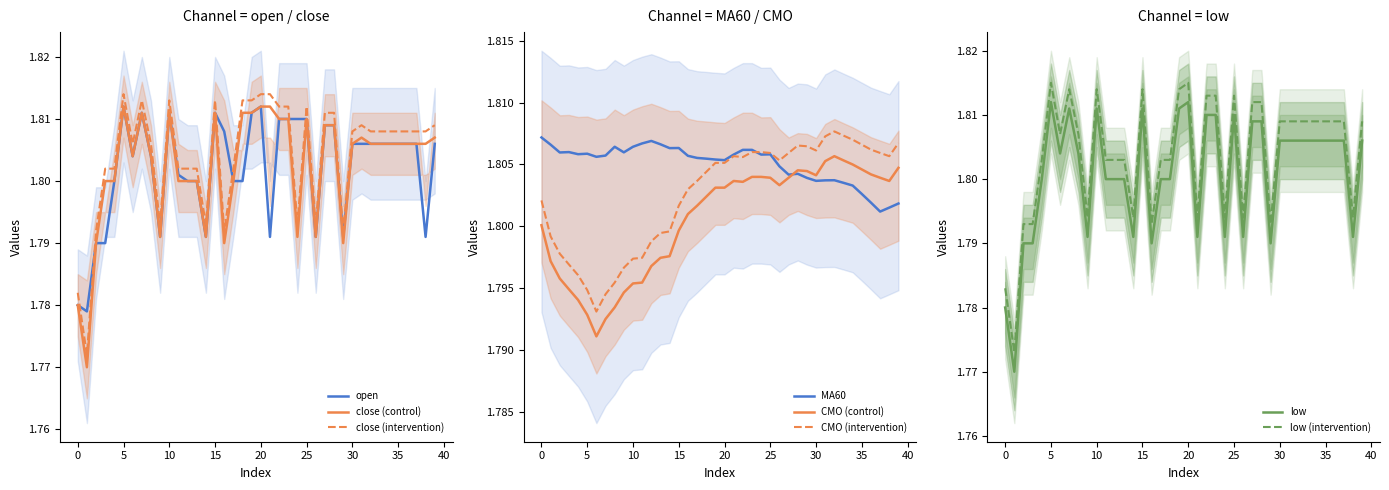

The value of open at 27 is 2.9. True or false?

False